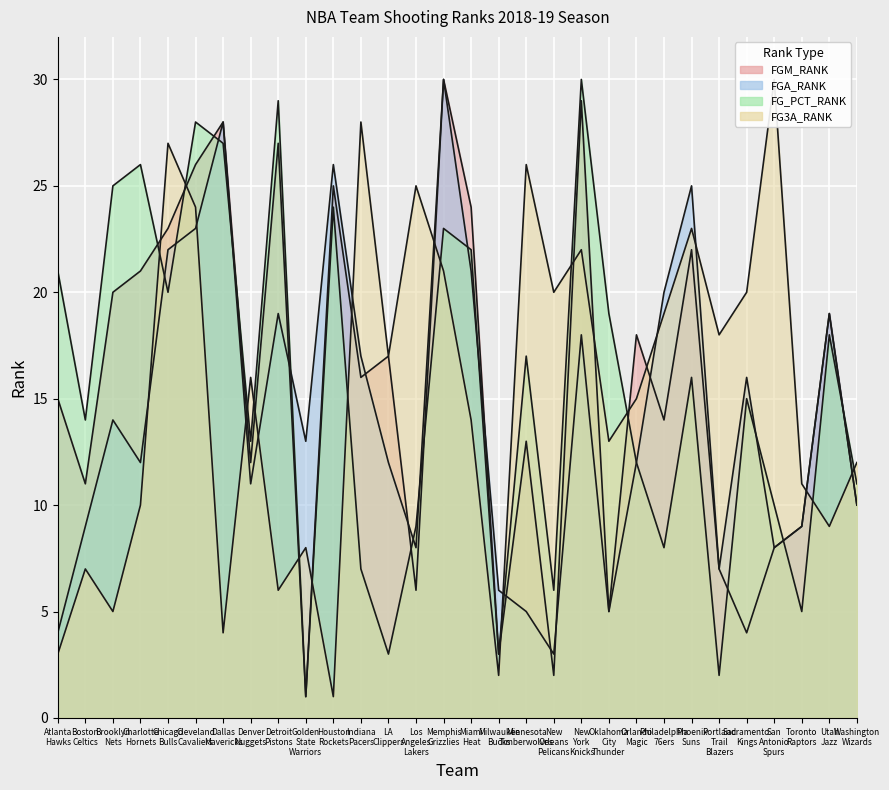

How many lines are shown in the chart?

4